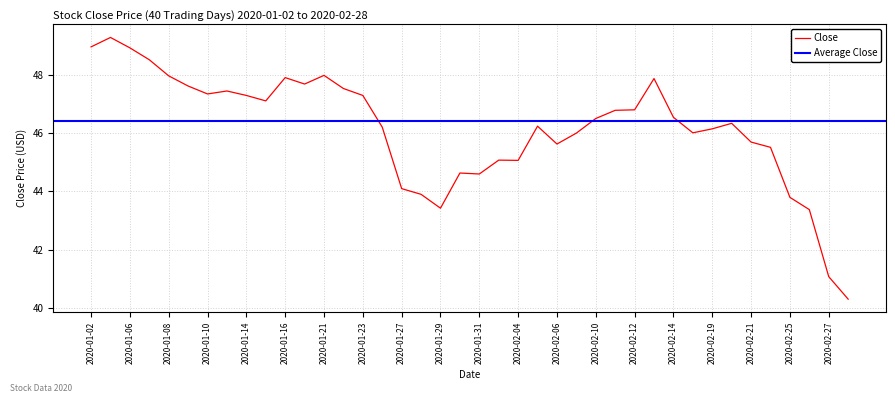

How many interior local valleys (lower than both neighbors) does the data have?

8